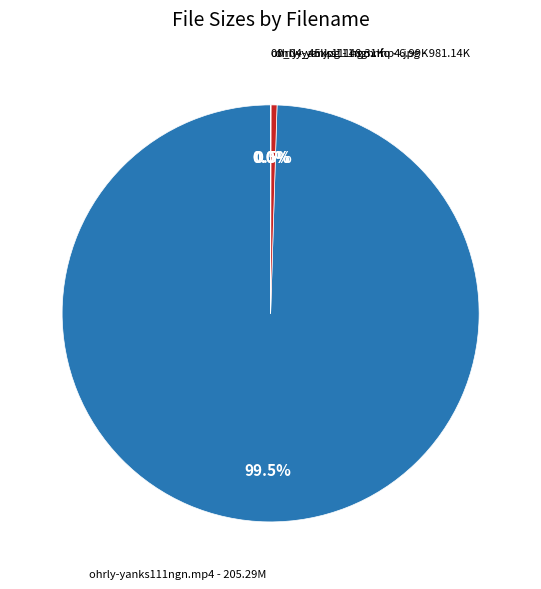

Is there a majority slice in this chart?

Yes